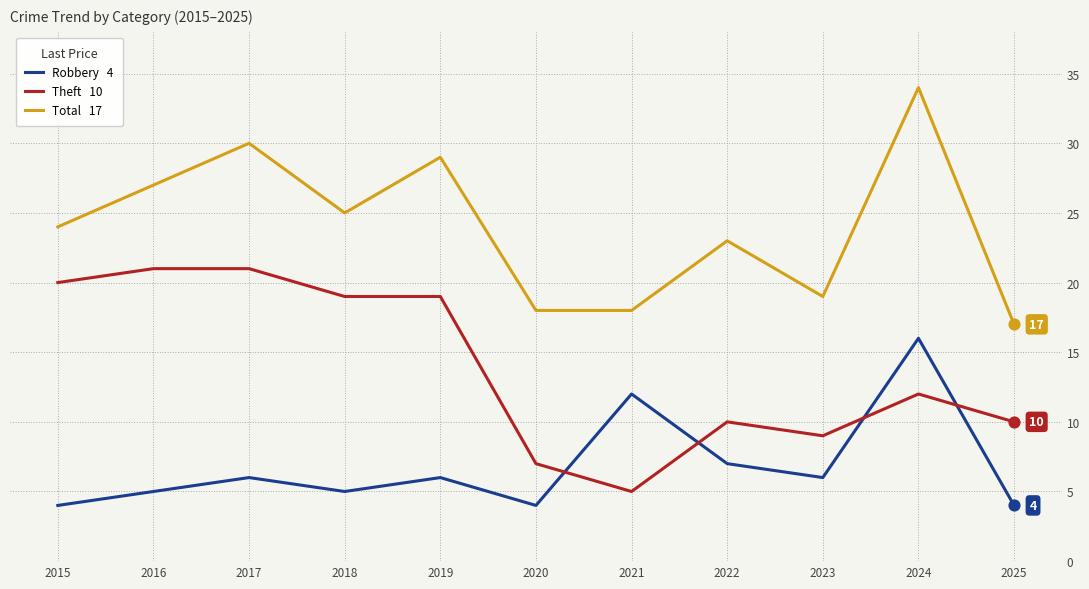

What is the spread (max minus min) of values at 2024?

22